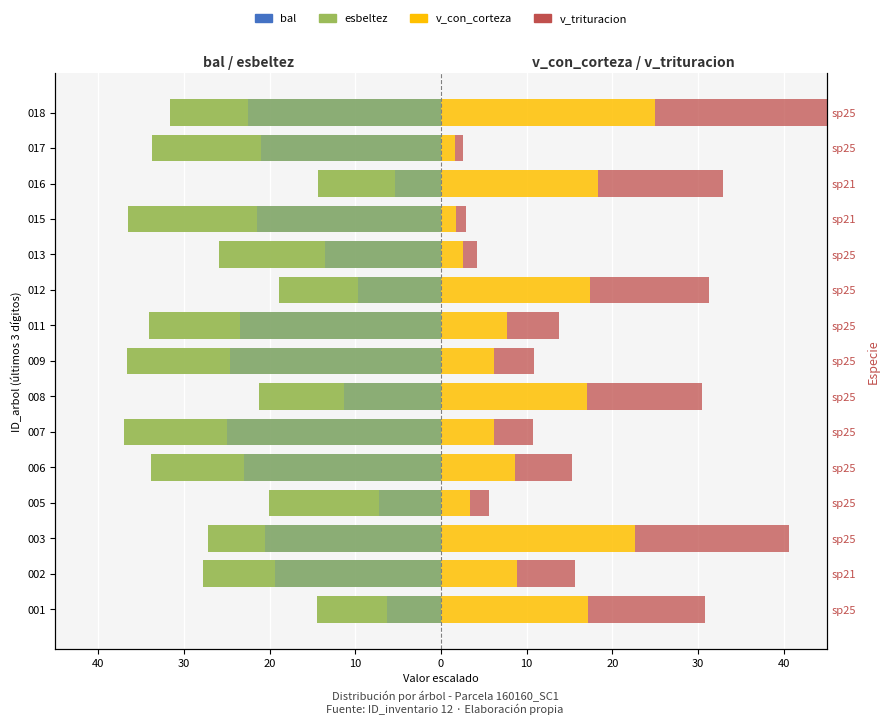

Which series has the widest spread of values?

v_con_corteza